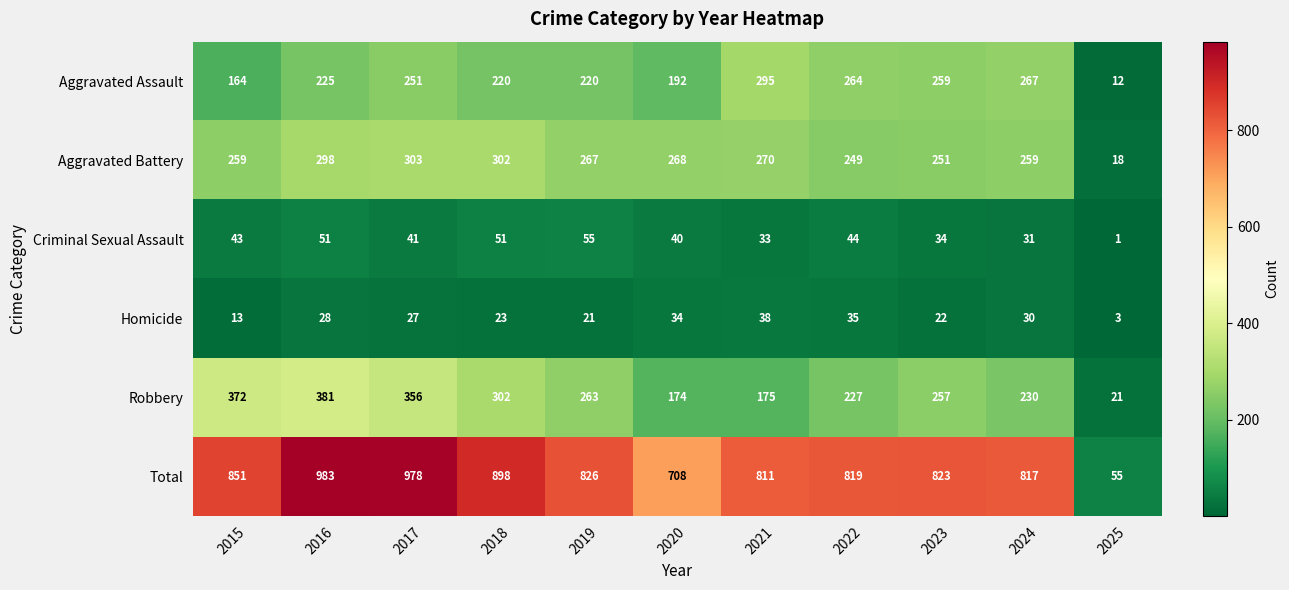

What is the difference between the second highest and minimum values in the Criminal Sexual Assault series?

50